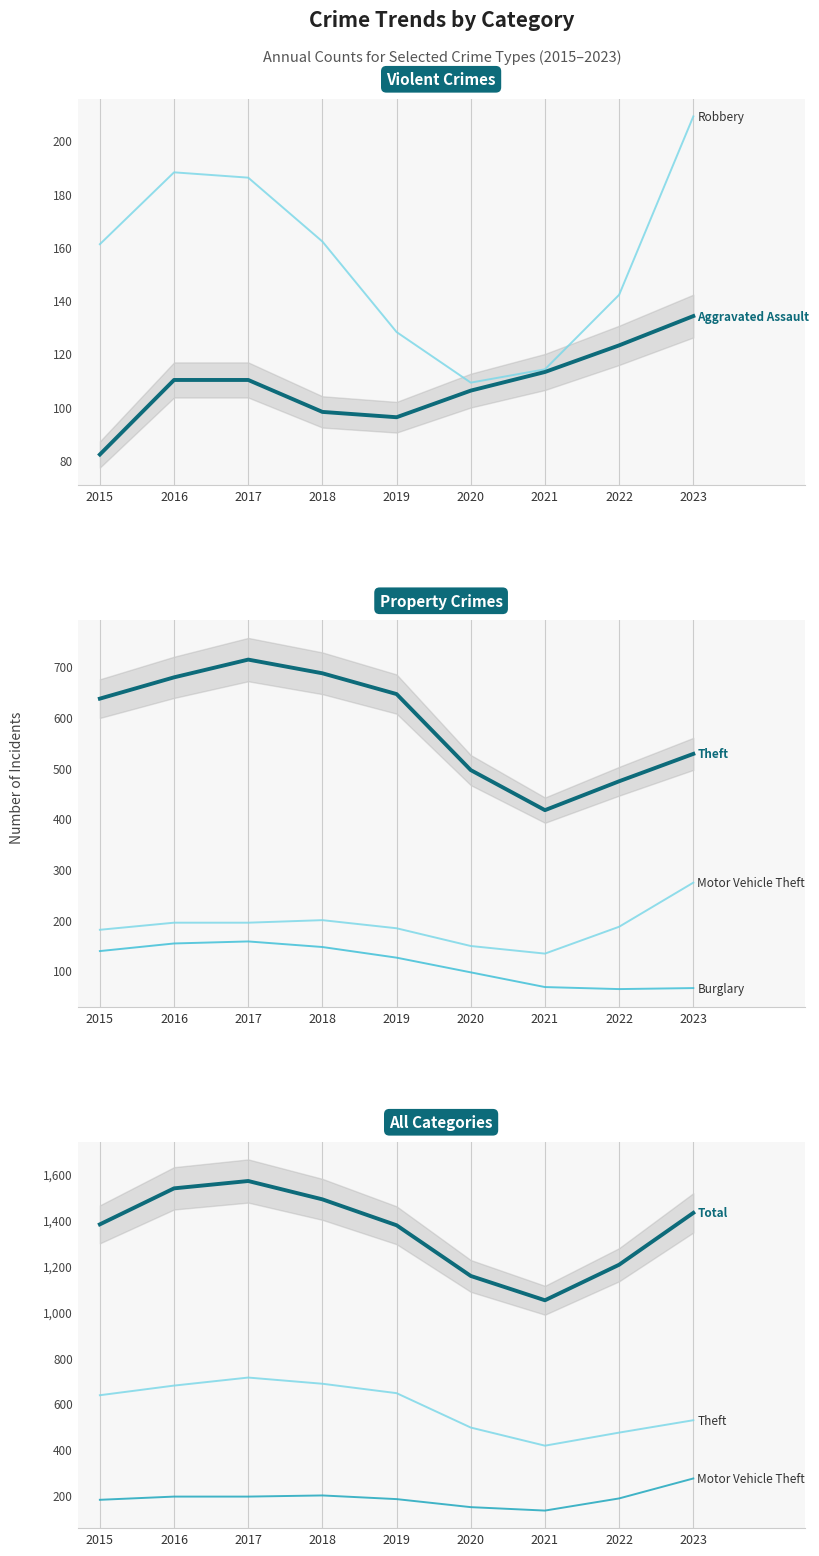

How many values in the Aggravated Assault series exceed 110?

3